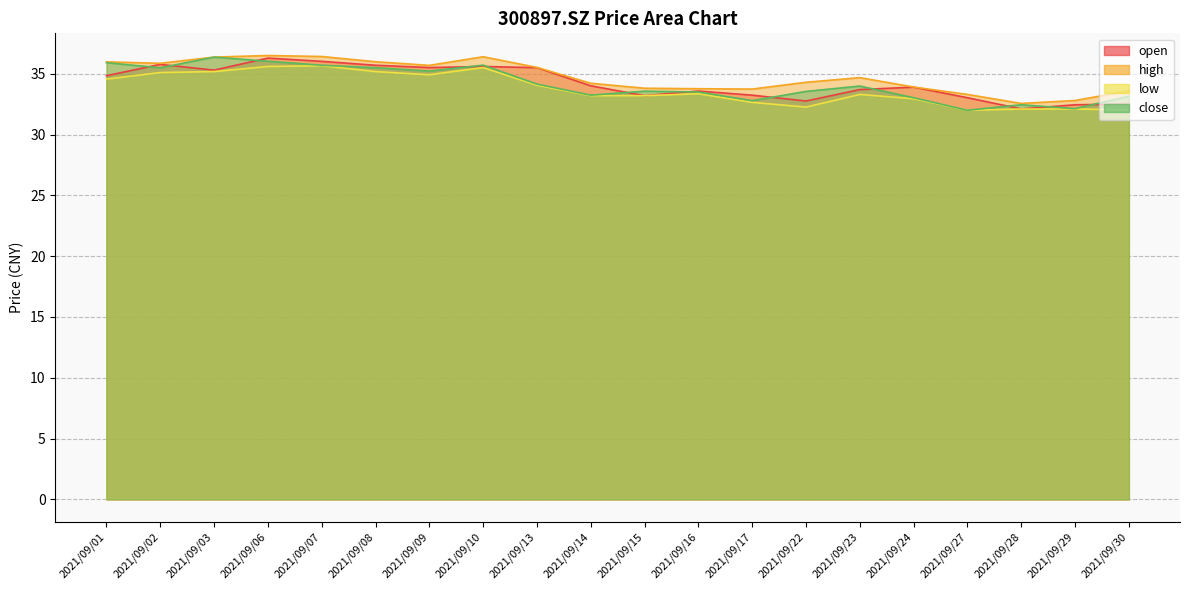

Rank the categories by close value from highest to lowest.

2021/09/03, 2021/09/06, 2021/09/01, 2021/09/10, 2021/09/07, 2021/09/08, 2021/09/02, 2021/09/09, 2021/09/13, 2021/09/23, 2021/09/15, 2021/09/22, 2021/09/16, 2021/09/14, 2021/09/30, 2021/09/24, 2021/09/17, 2021/09/28, 2021/09/29, 2021/09/27